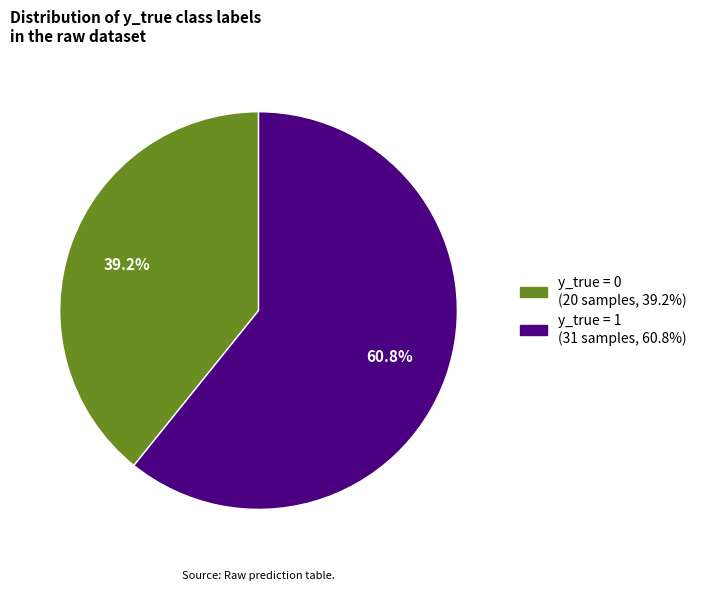

How many slices are in this pie chart?

2